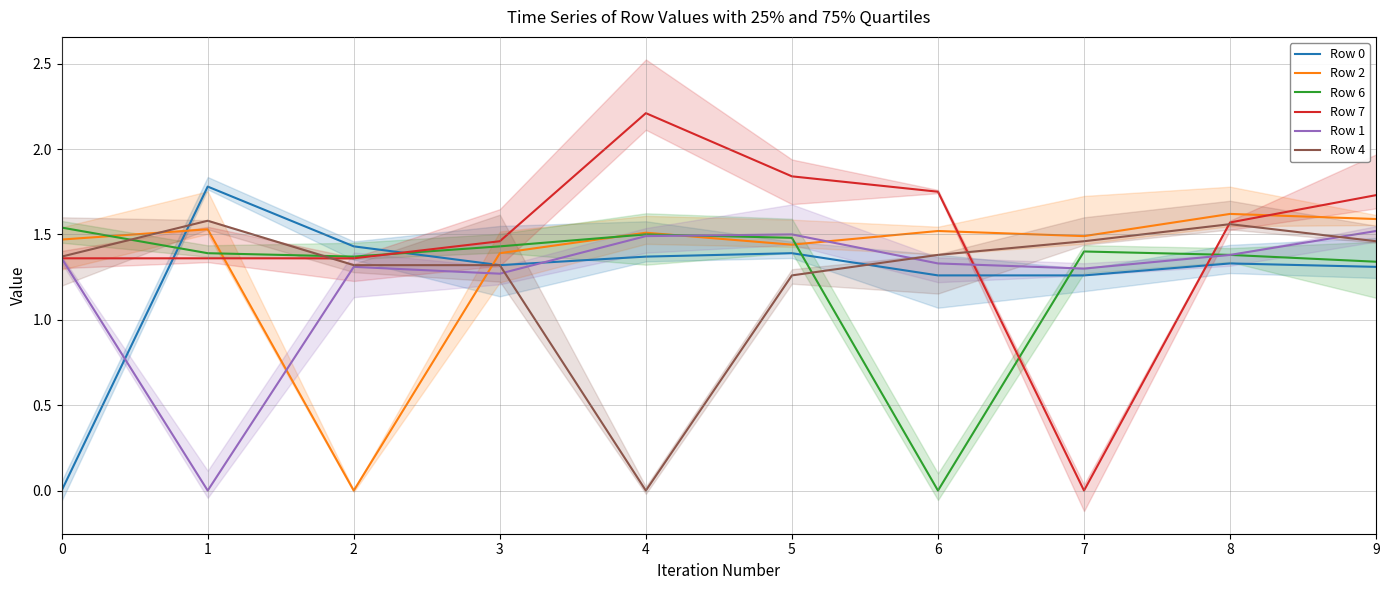

Does the chart display data point markers on the line(s)?

No